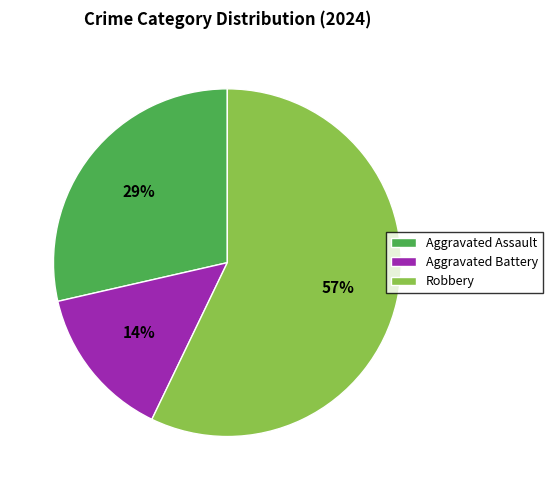

What is the smallest slice in the pie chart?

Aggravated Battery